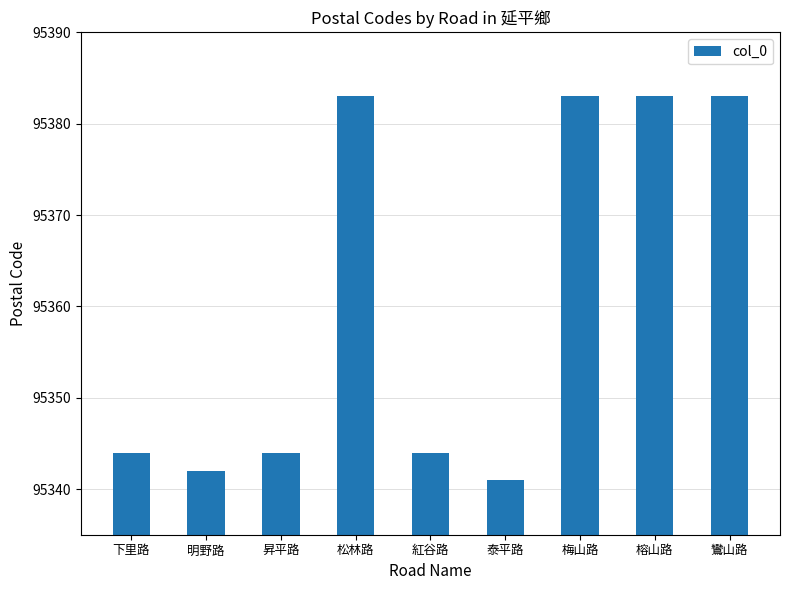

What is the average value?

95361